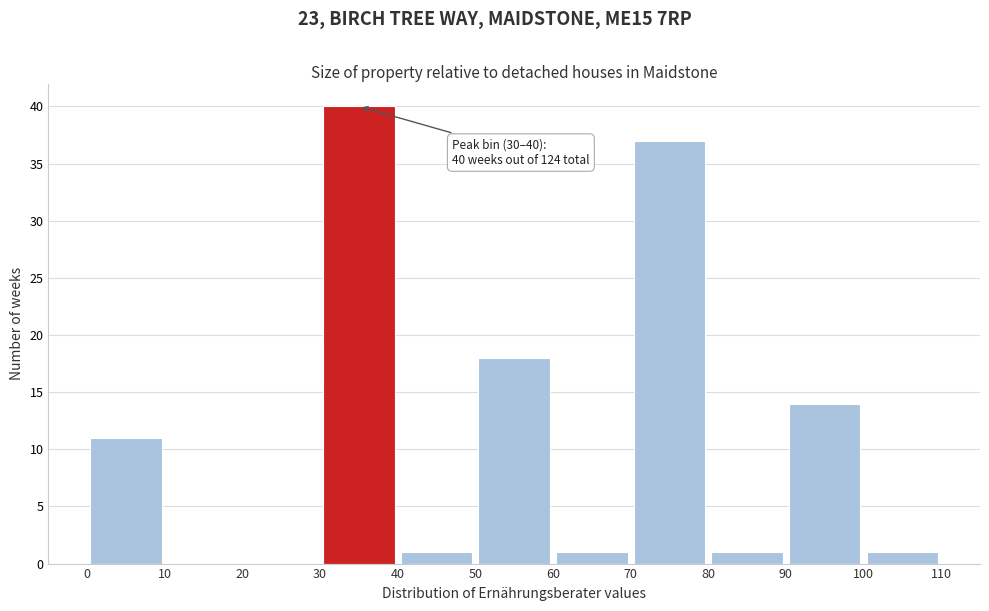

Over which range of the x-axis is the bar tallest?

30 to 40